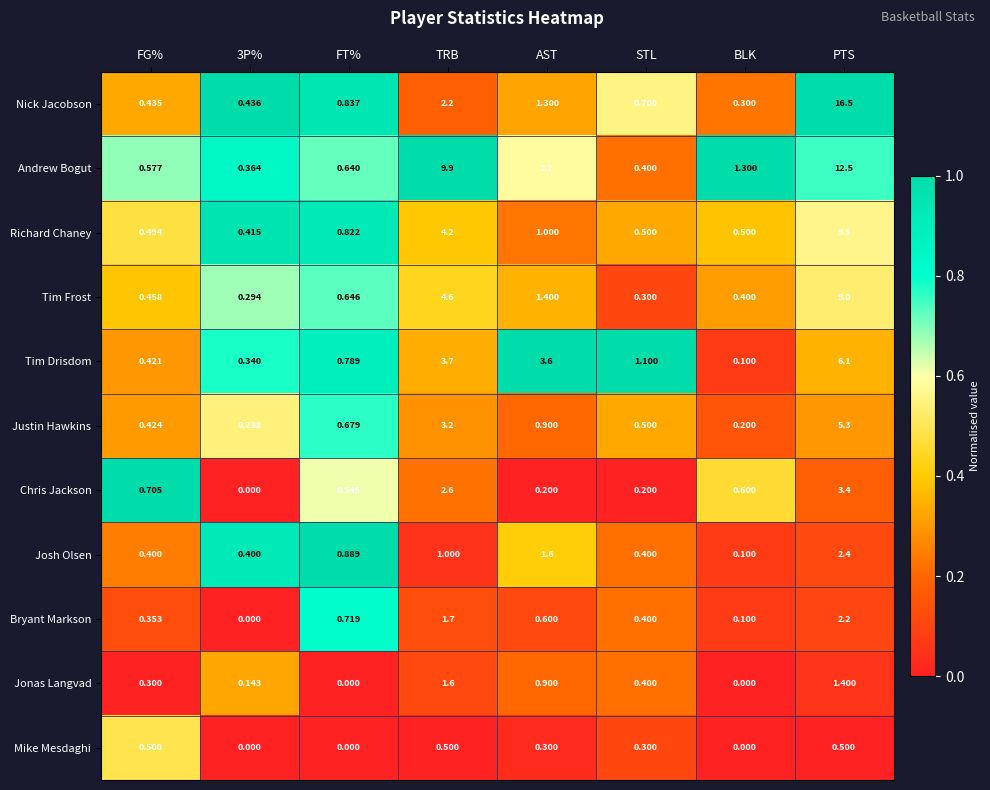

Between STL and BLK, which series saw the biggest shift?

Tim Drisdom